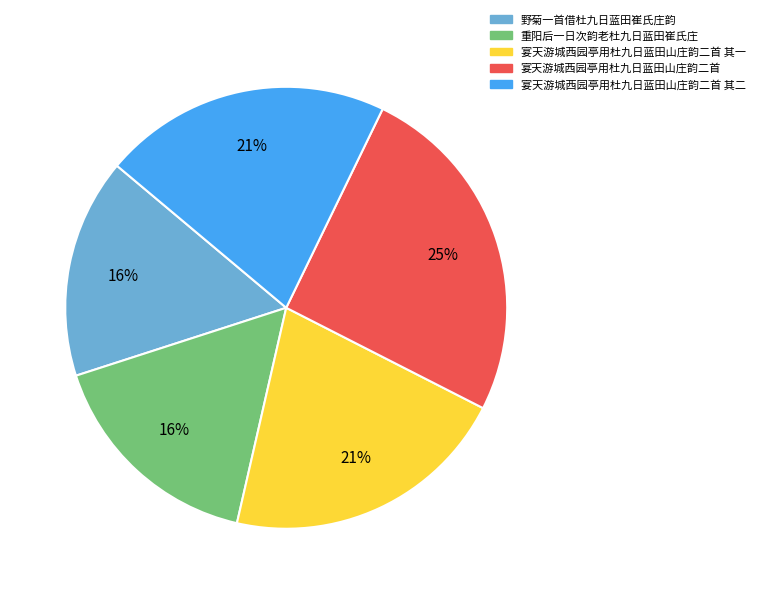

To the nearest percent, what is the average slice percentage?

20%